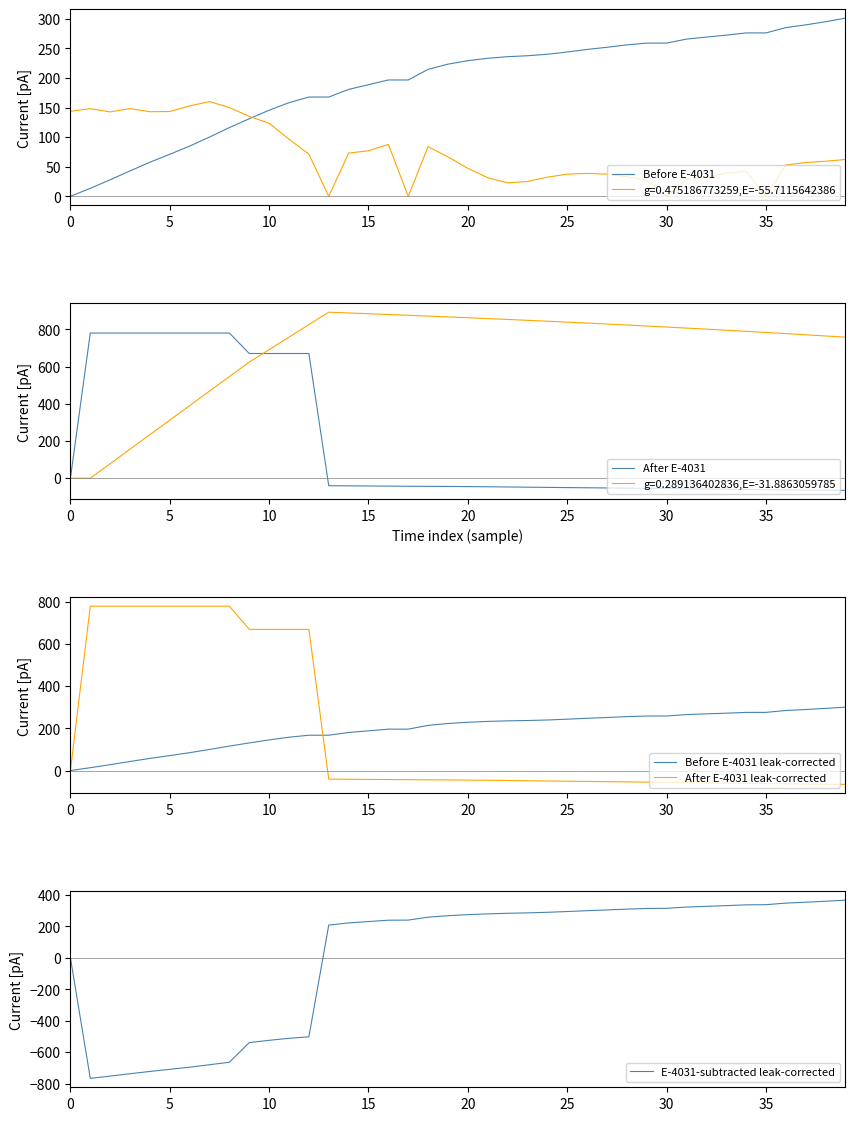

After their last crossing, which series has the higher values: After E-4031 or Before E-4031?

Before E-4031